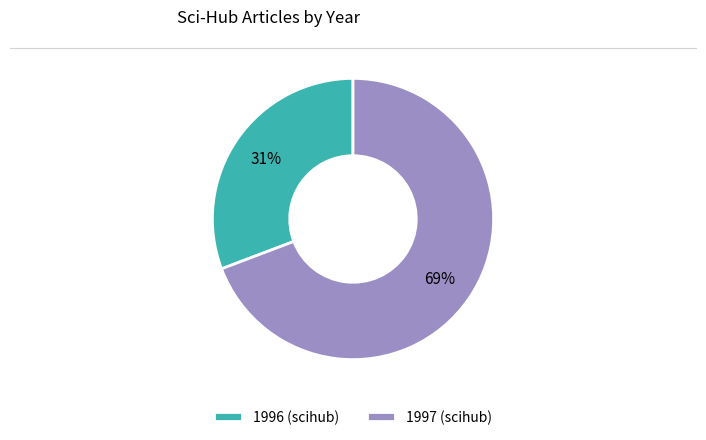

What percentage is the 1997 slice, to the nearest percent?

69%